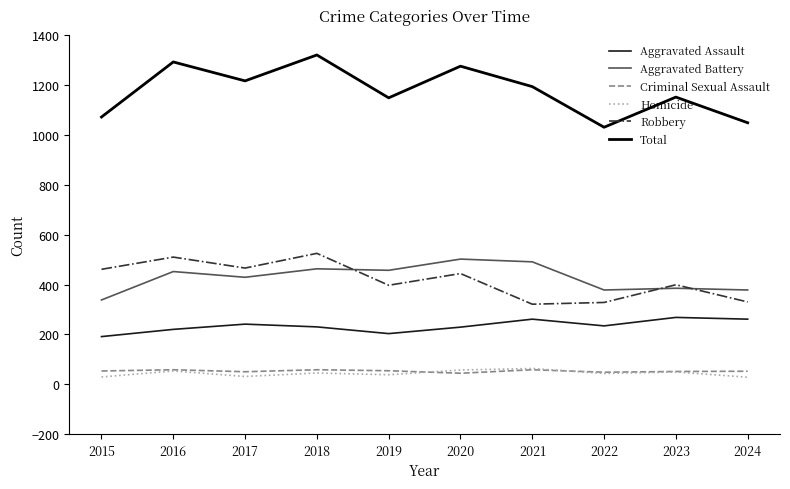

Which series has the widest spread of values?

Total